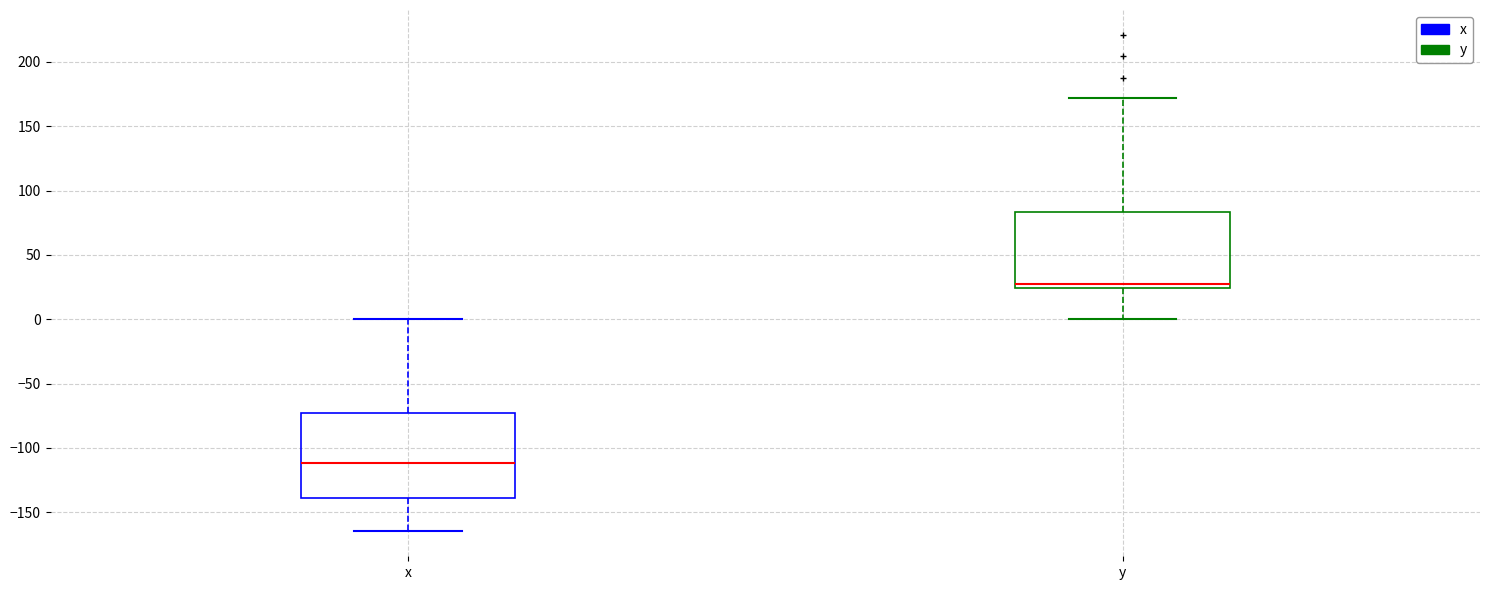

Where does the median line of the box for y sit on the y-axis? The values are not printed on the chart, so give them approximately, as read against the axis.

30